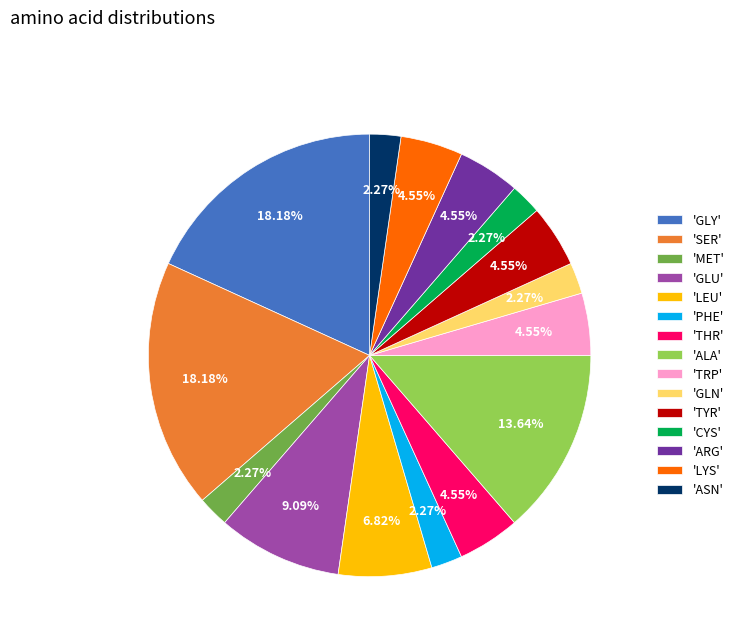

How many segments does this pie chart have?

15